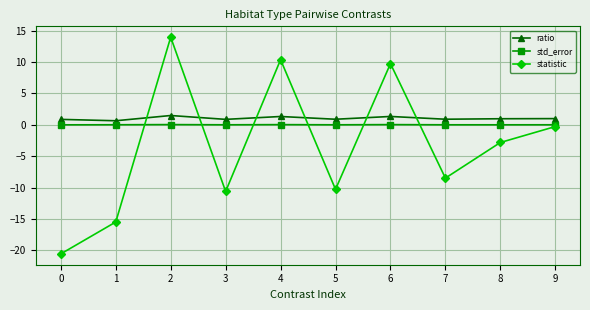

At 3, list the series in order from smallest to largest.

statistic, std_error, ratio